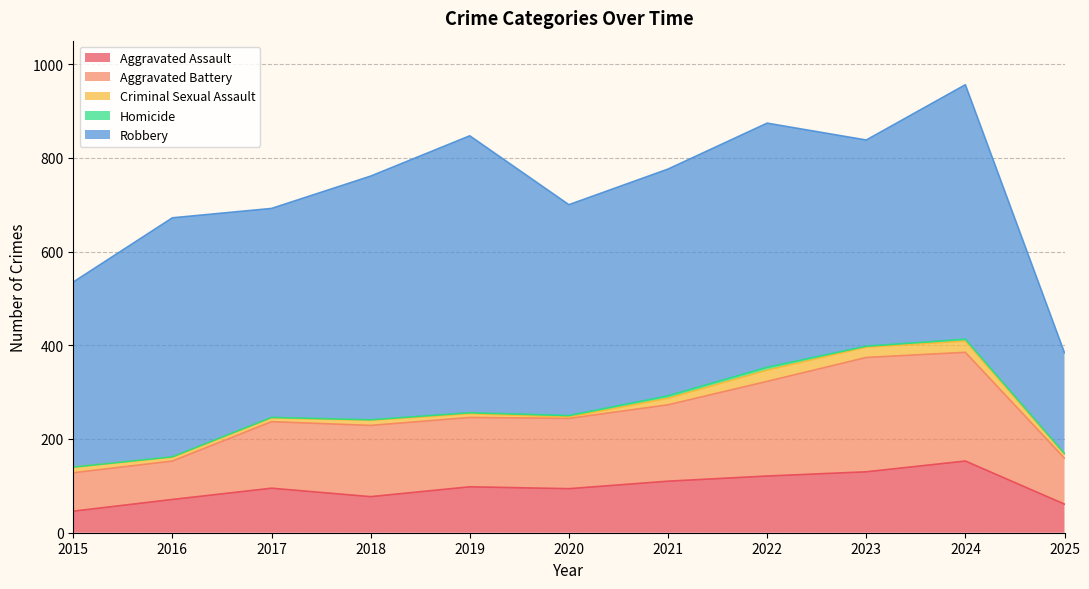

What is the value of the Criminal Sexual Assault point at the 2nd from the left?

8